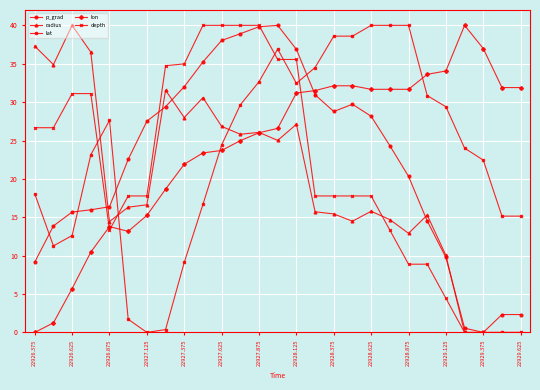

True or false: p_grad and lon cross at least once.

True